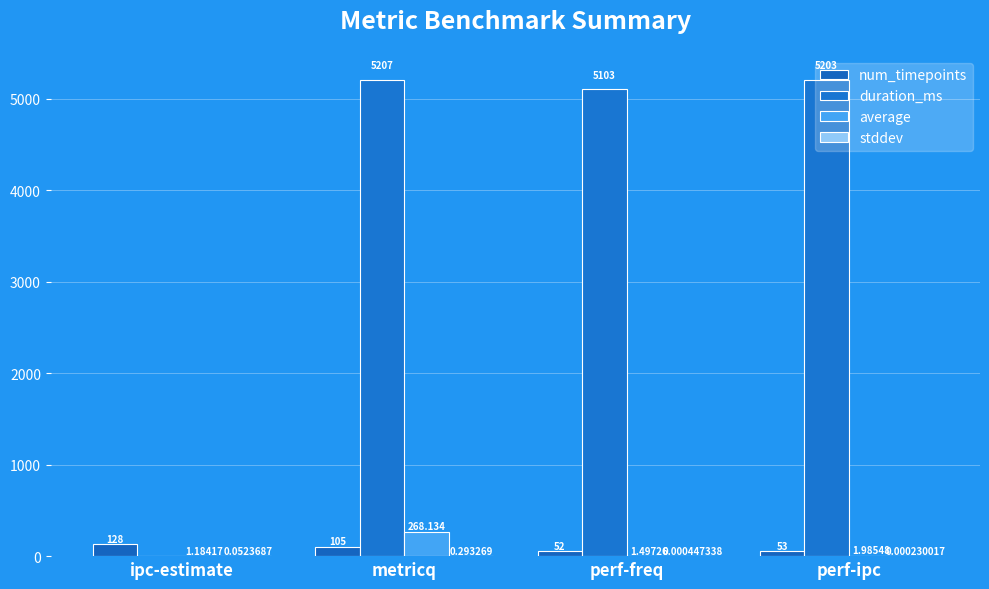

The value of stddev at metricq is 0.1. True or false?

False